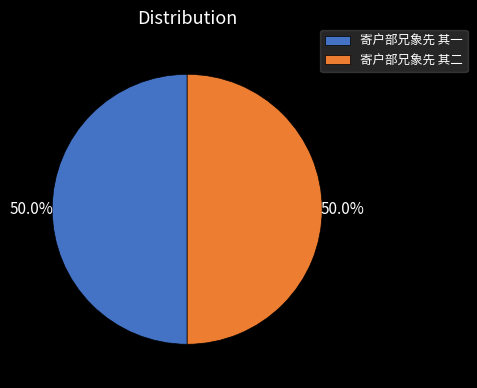

What portion of the pie excludes 寄户部兄象先 其一?

50.0%